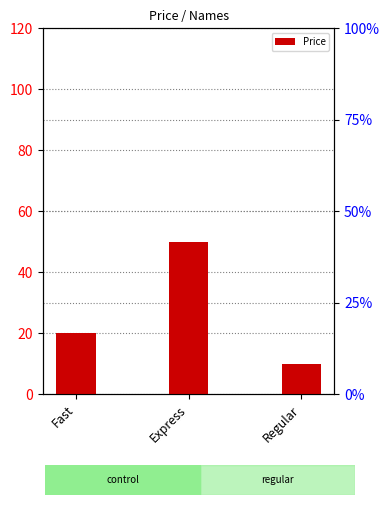

Is it true that the value at Regular is 2?

False